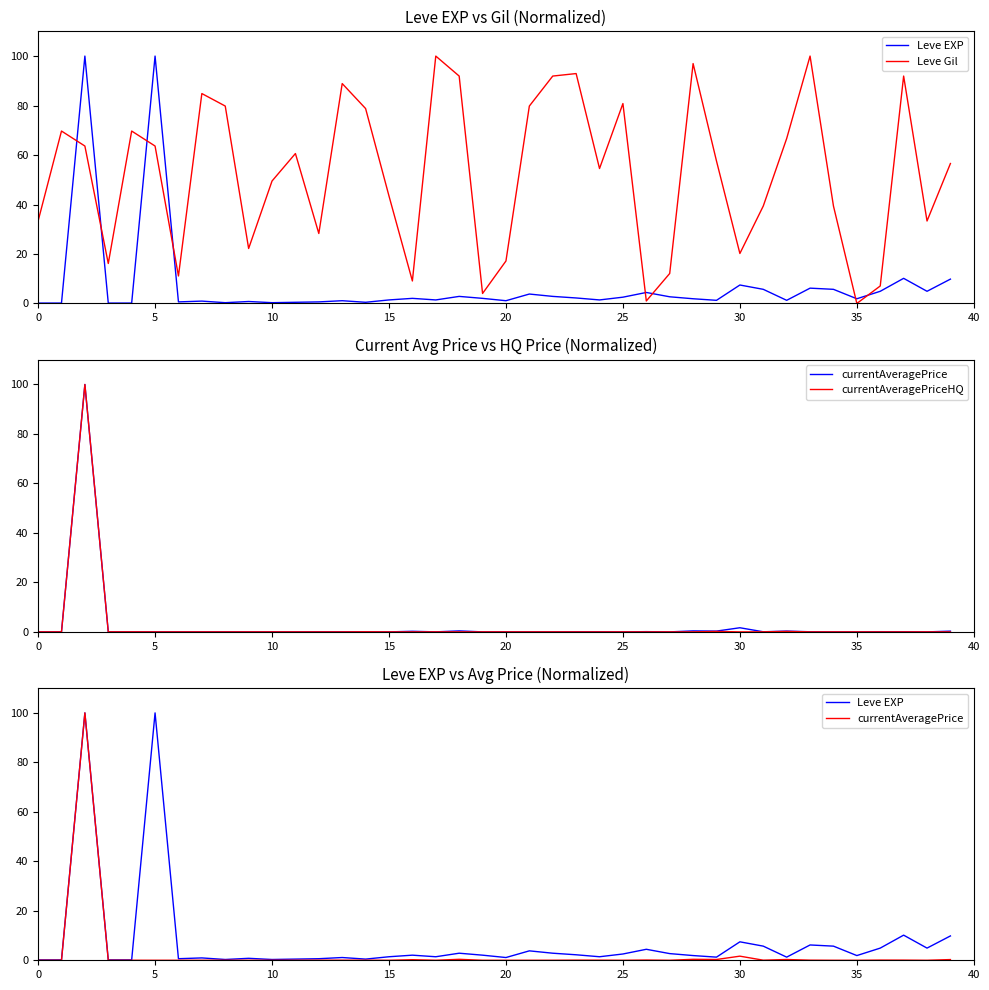

True or false: currentAveragePrice and Leve EXP intersect in this chart.

False